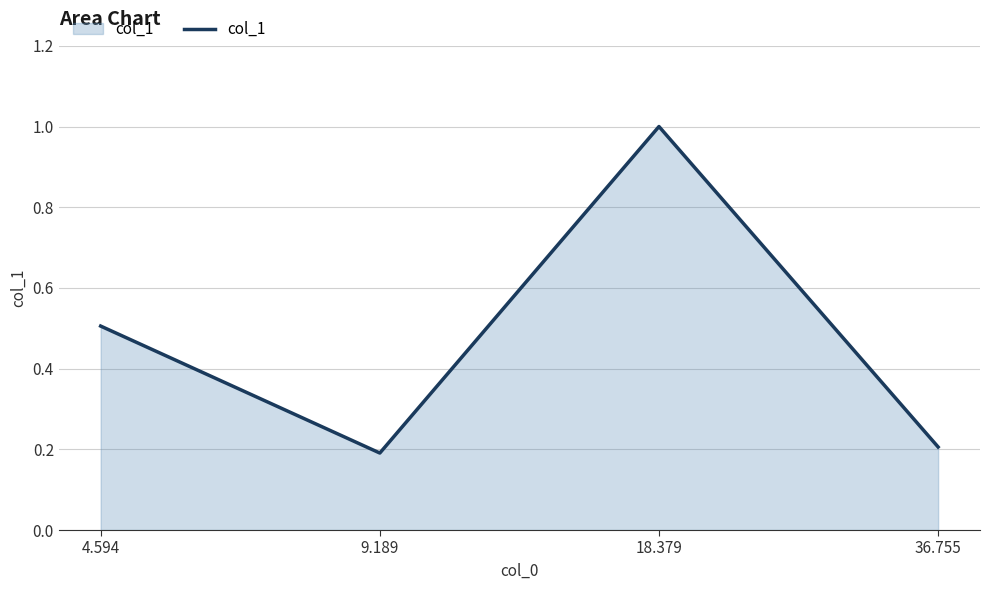

True or false: the data shows 0.2 at 9.189.

True